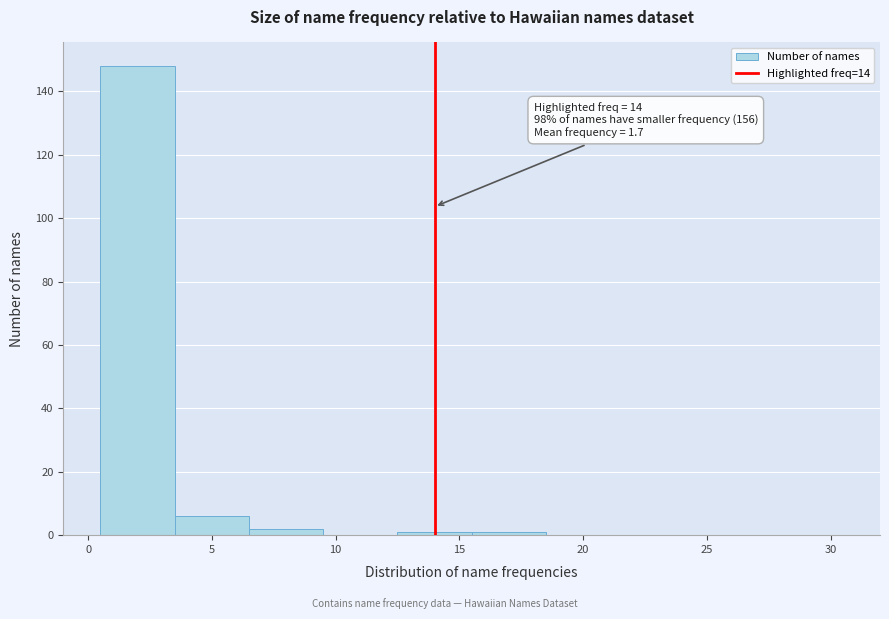

Over which range of the x-axis is the bar tallest?

0.5 to 3.5